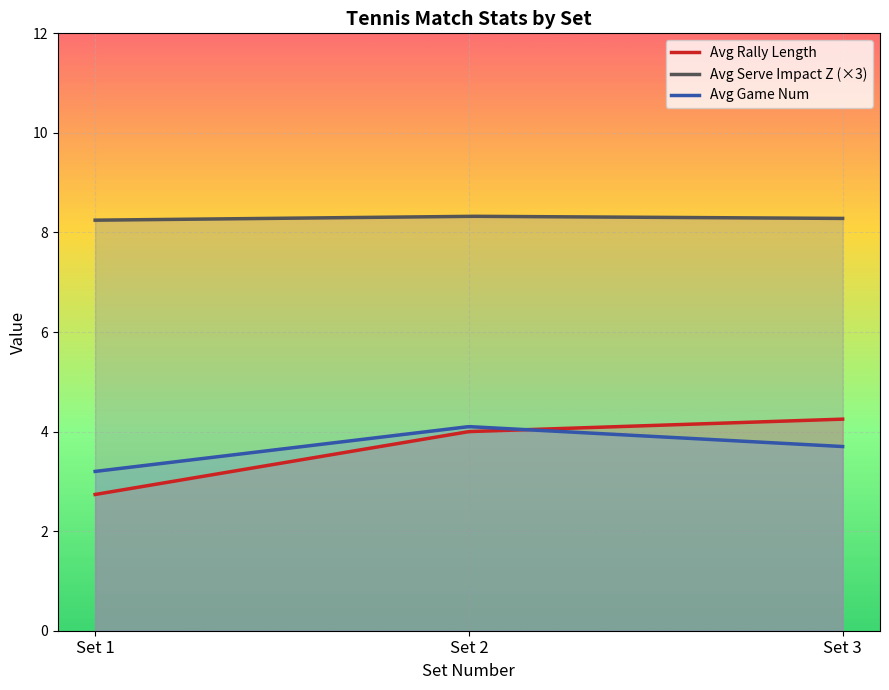

True or false: Avg Serve Impact Z (×3) and Avg Game Num cross at least once.

False